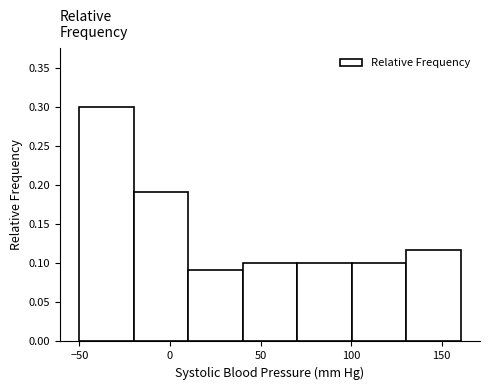

Reading left to right, transcribe this chart: for each bar, give the range it covers on the x-axis and its height. Neither the bar edges nor the heights are printed on the chart, so give them approximately, as read against the axes.

-50 to -20: 0.300
-20 to 10: 0.190
10 to 40: 0.090
40 to 70: 0.100
70 to 100: 0.100
100 to 130: 0.100
130 to 160: 0.115